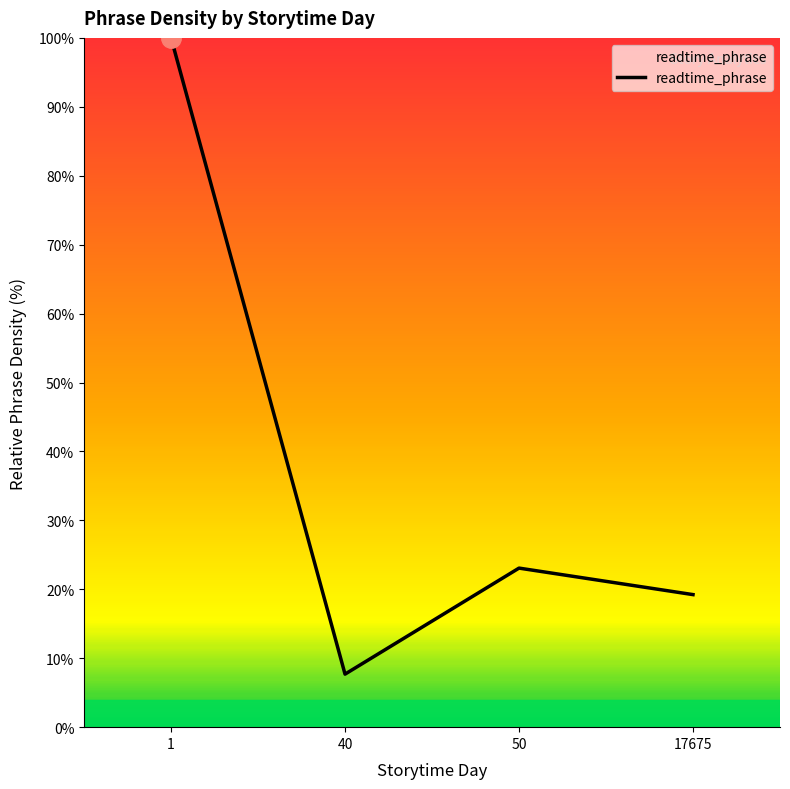

How many categories are shown in the chart?

4